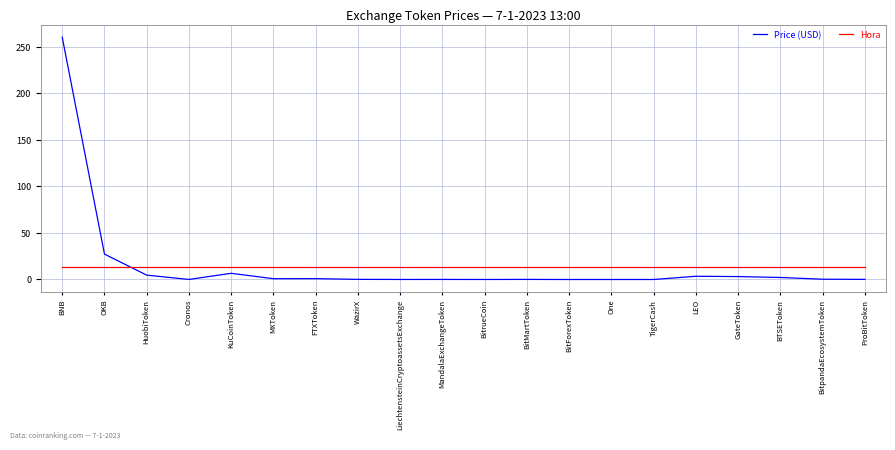

List the series in order of their peak value, highest first.

Price (USD), Hora